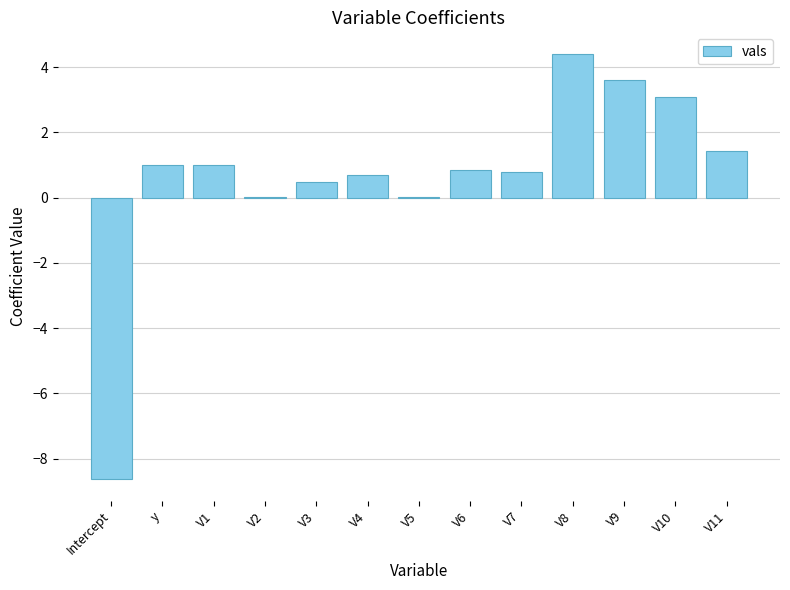

At which category does the chart reach its peak across all series?

V8